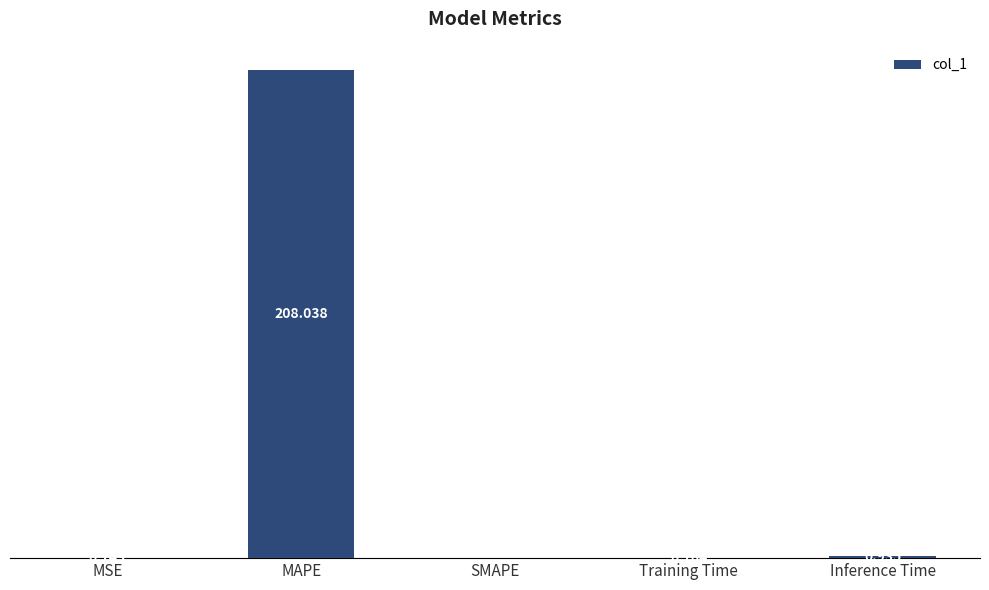

Which category has the highest value across all series?

MAPE